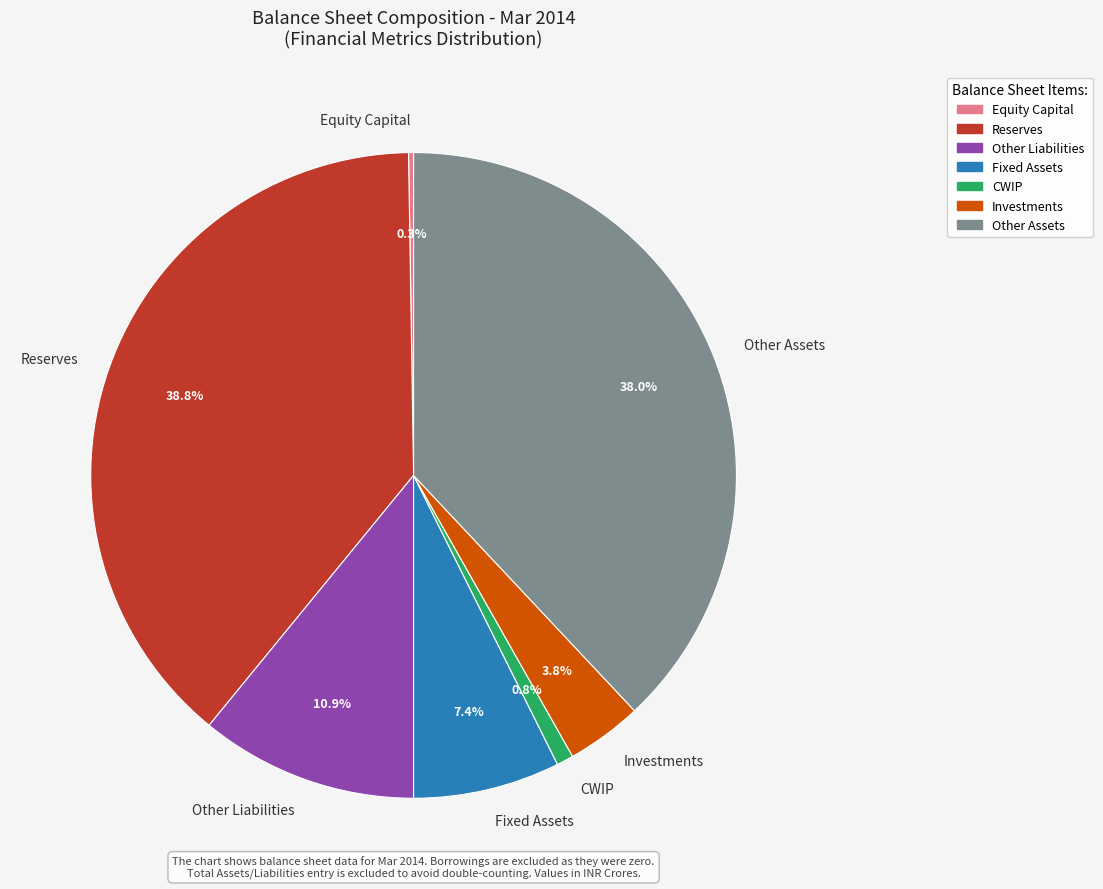

The Reserves slice represents 39% of the pie. True or false?

True